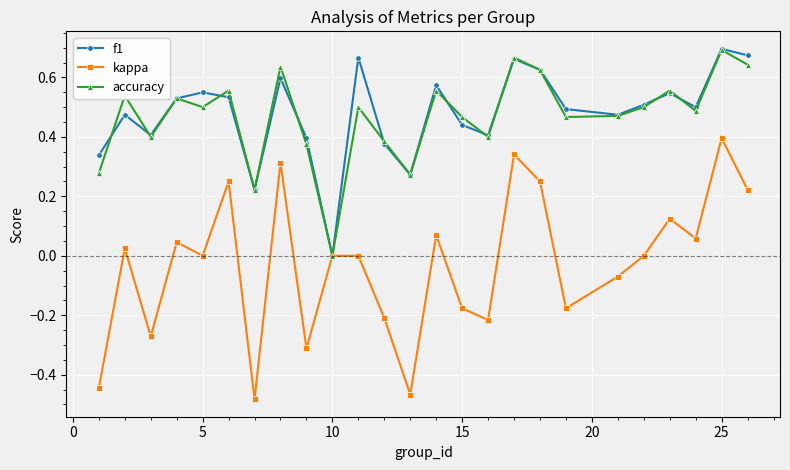

True or false: kappa has more than 1 interior local peaks.

True